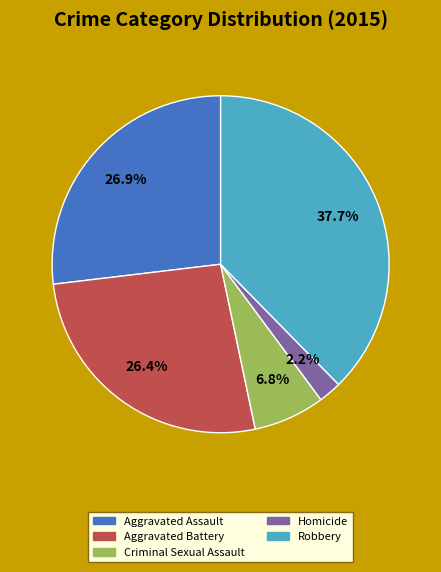

True or false: Aggravated Assault accounts for 21% of the total.

False